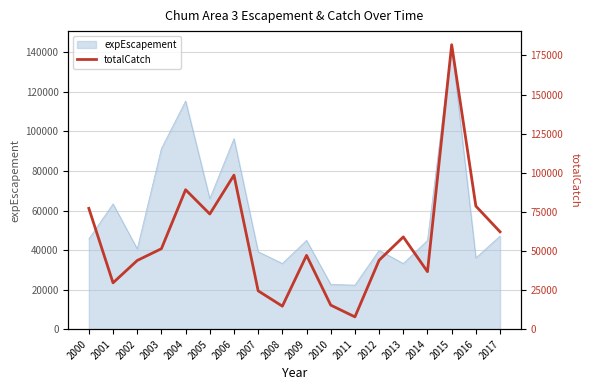

Does the chart have visible grid lines?

Yes